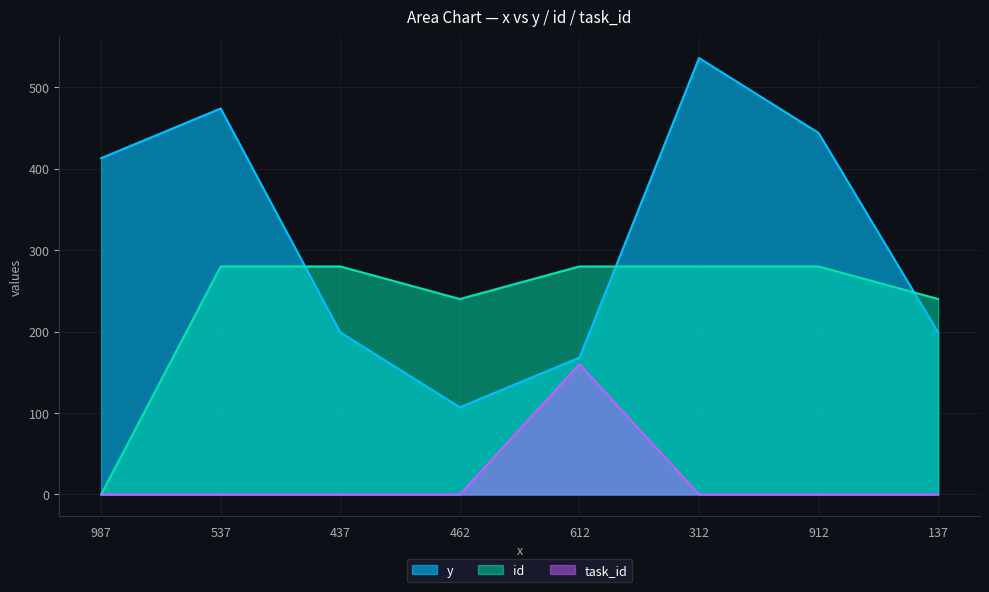

In task_id, how many points are higher than both neighbors (excluding endpoints)?

1